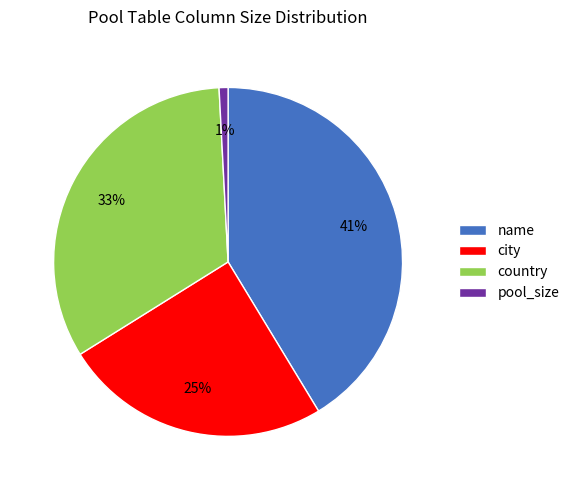

Combined, do pool_size and name account for over 50%?

No